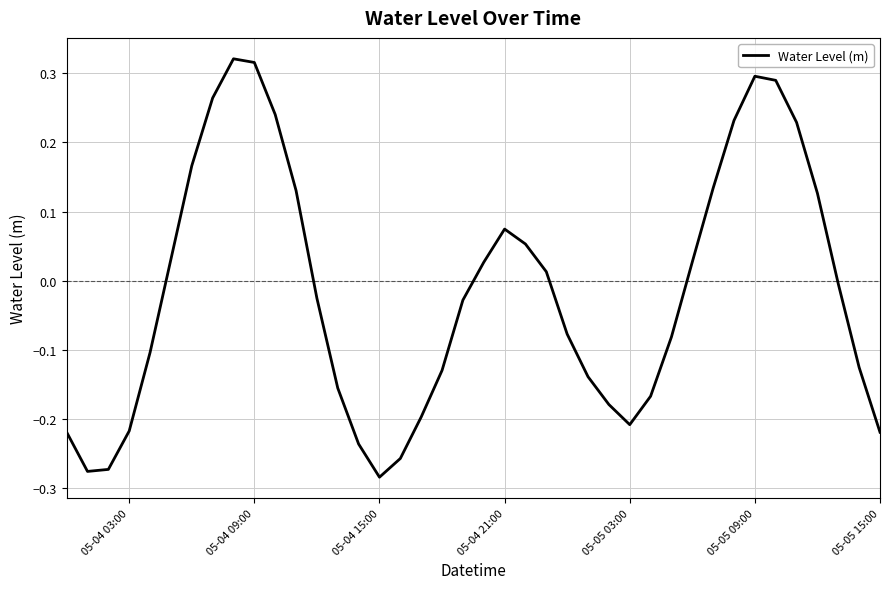

What is the difference between the maximum and minimum values?

0.6